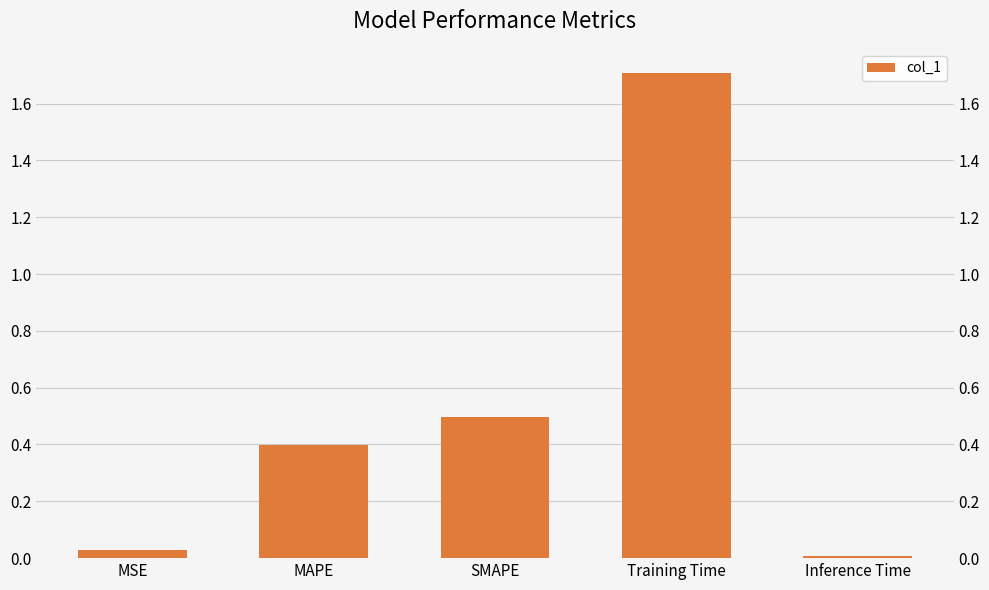

List the labels in order of value, smallest first.

Inference Time, MSE, MAPE, SMAPE, Training Time